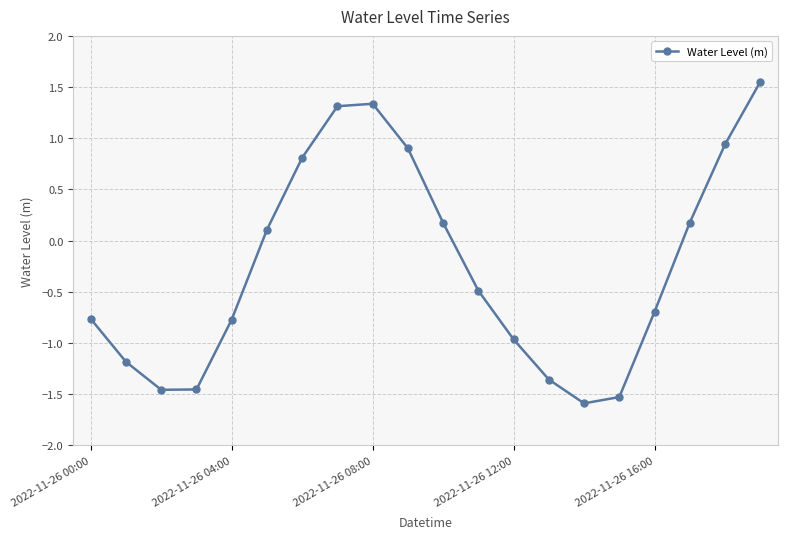

What is the difference between the maximum and minimum values?

3.1